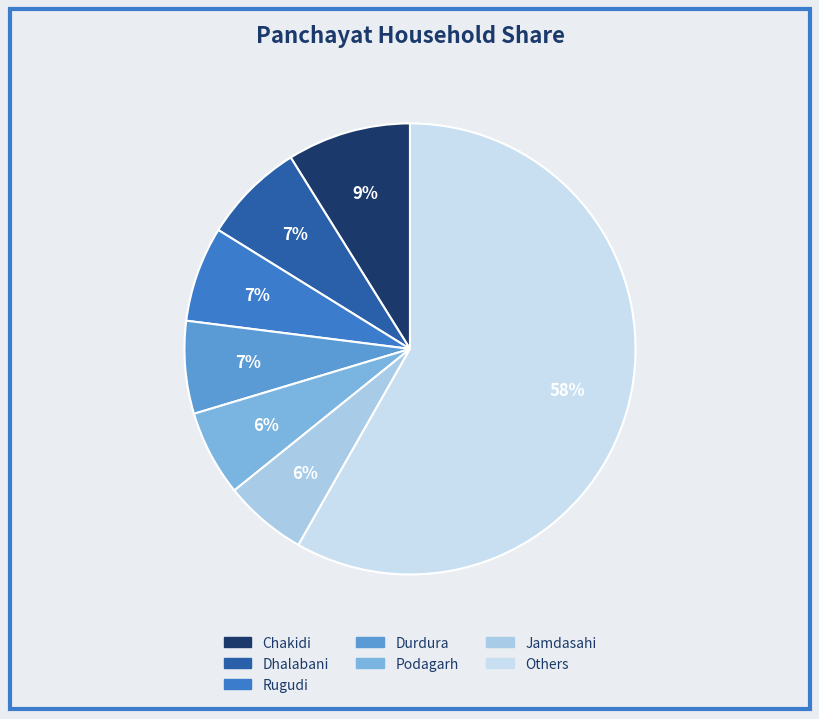

How many slices are in this pie chart?

7